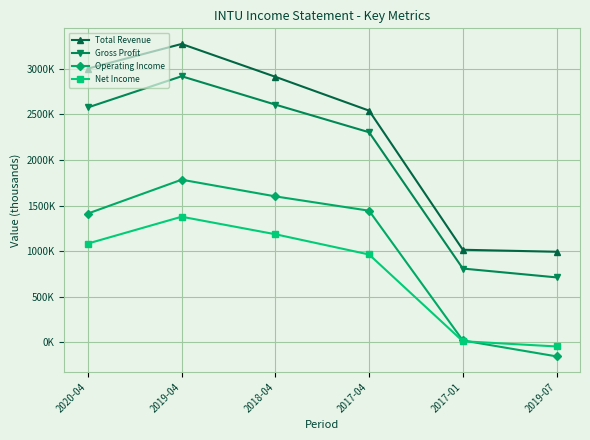

In Operating Income, how many points are higher than both neighbors (excluding endpoints)?

1